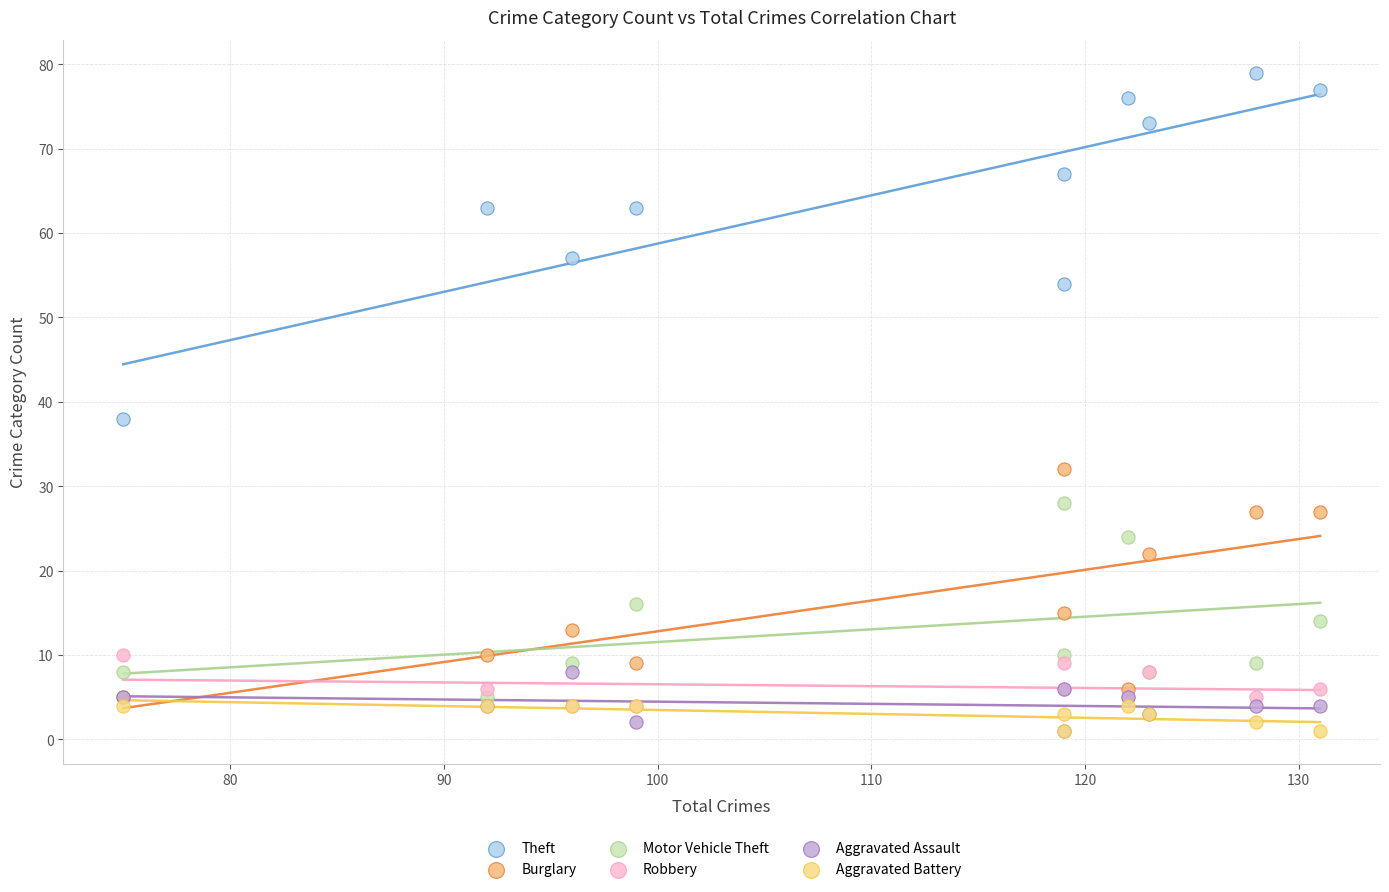

Across all series, what Y value is closest to 40?

38